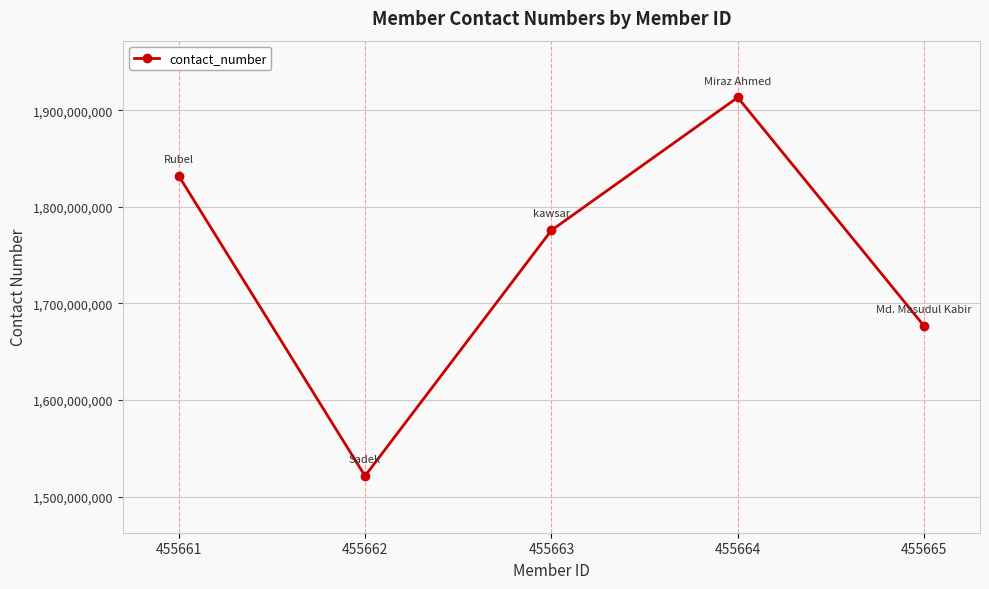

Which category has the lowest value across all series?

455662